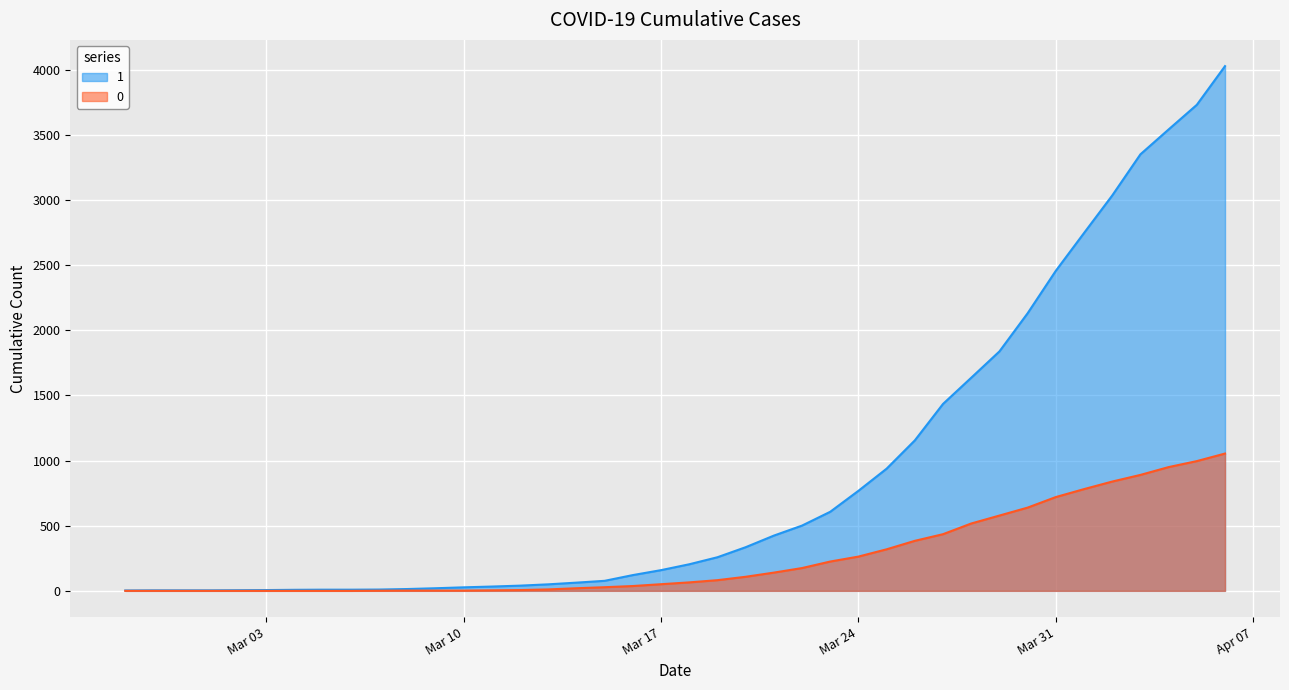

What is the total value across all series at 2020-02-28?

4